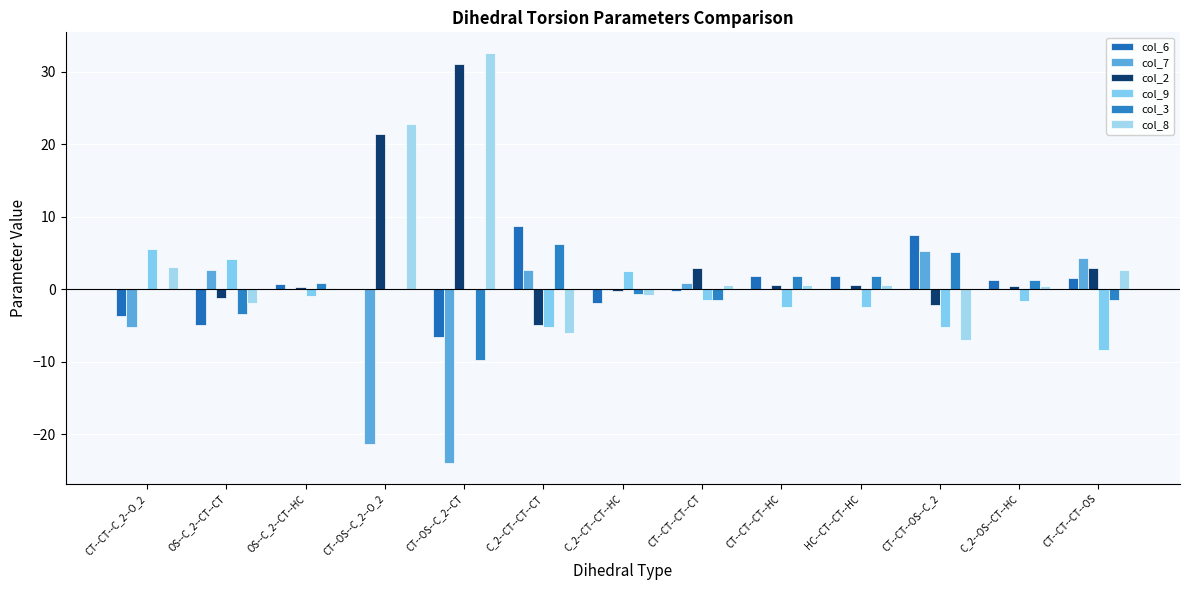

How many distinct data groups are displayed?

6